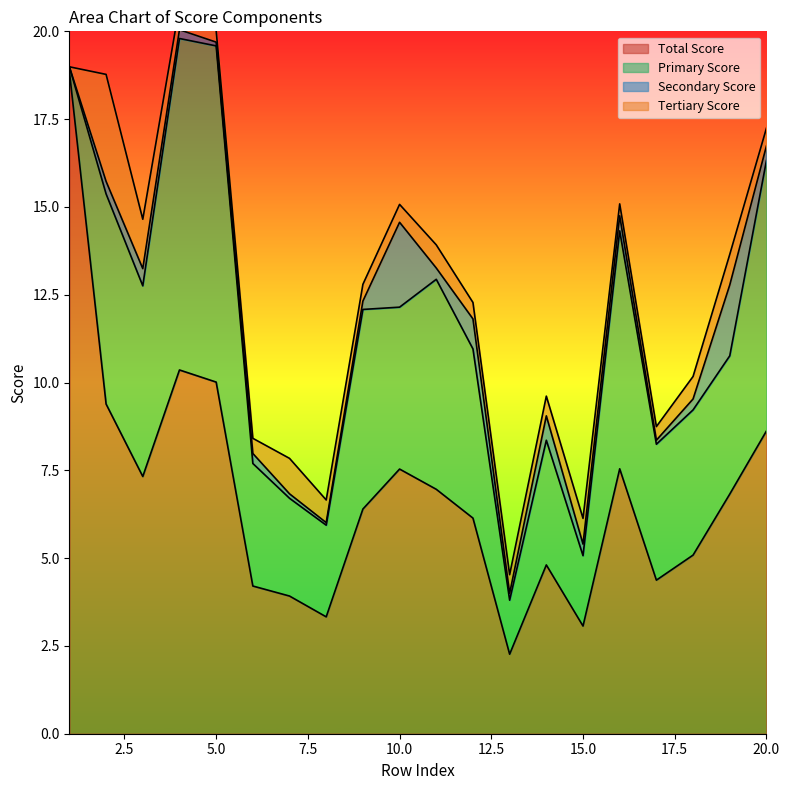

Is it true that Total Score equals 10.0 at 5.0?

True